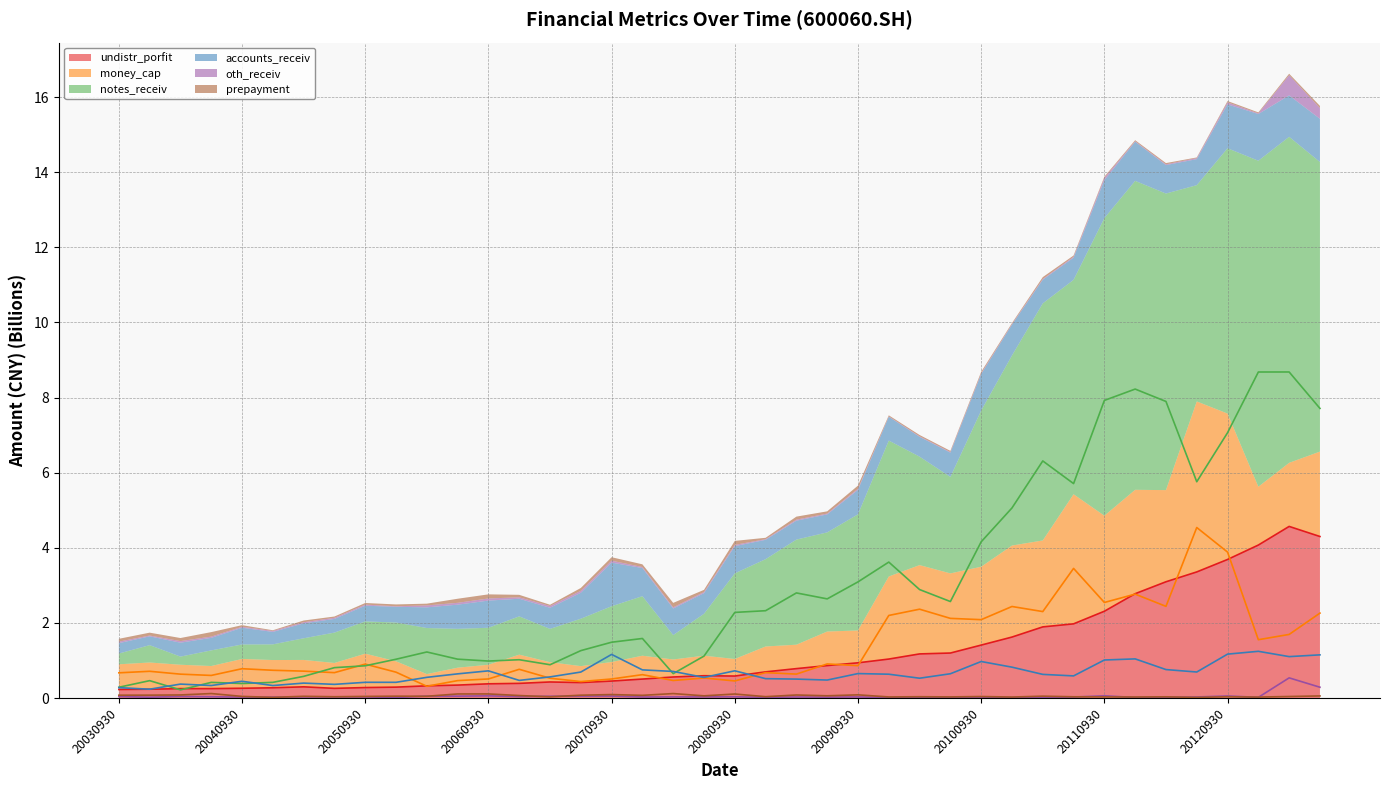

At 20040930, list the series in order from smallest to largest.

oth_receiv, prepayment, undistr_porfit, notes_receiv, accounts_receiv, money_cap